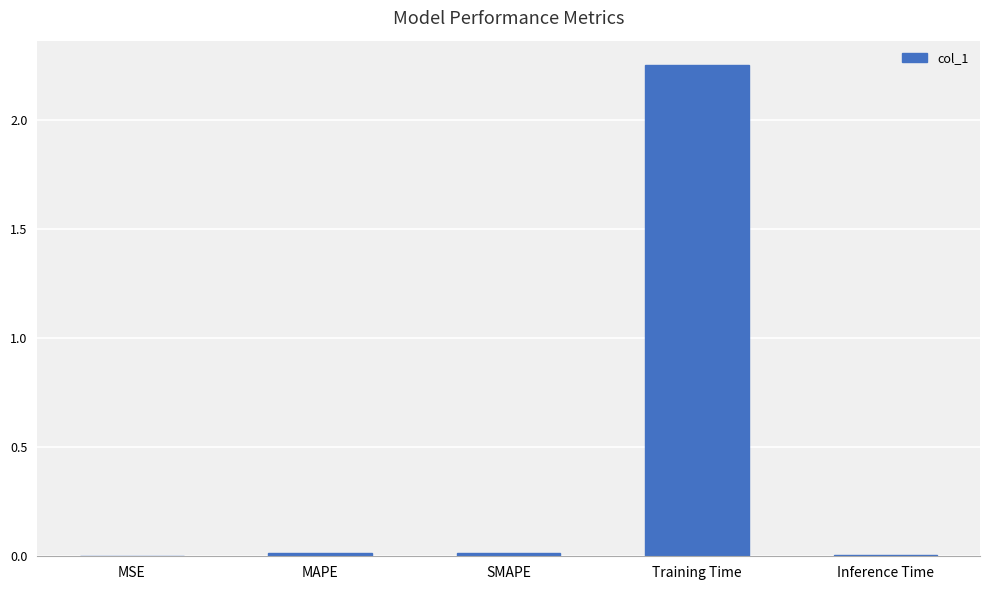

What is the change in value from MSE to Training Time?

+2.3